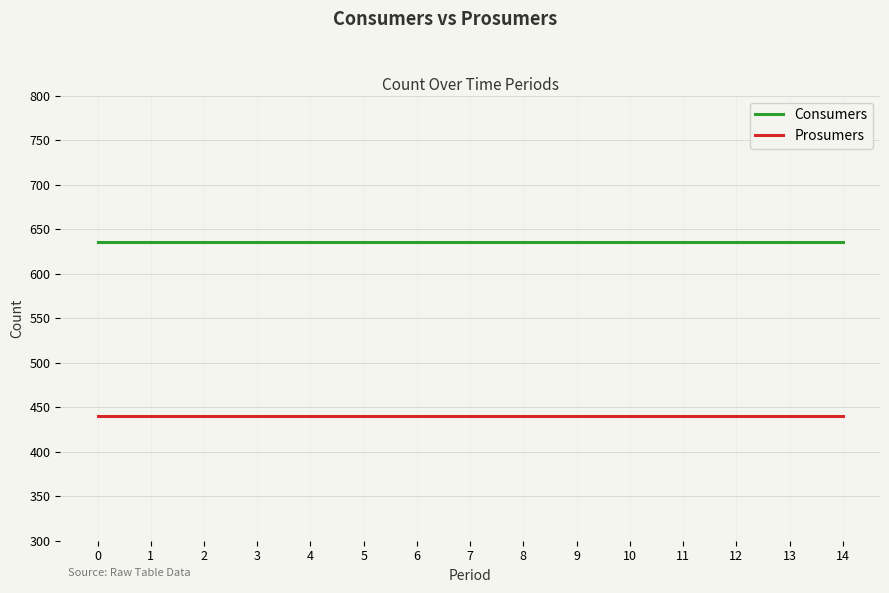

What are all the series names shown in the legend?

Consumers, Prosumers